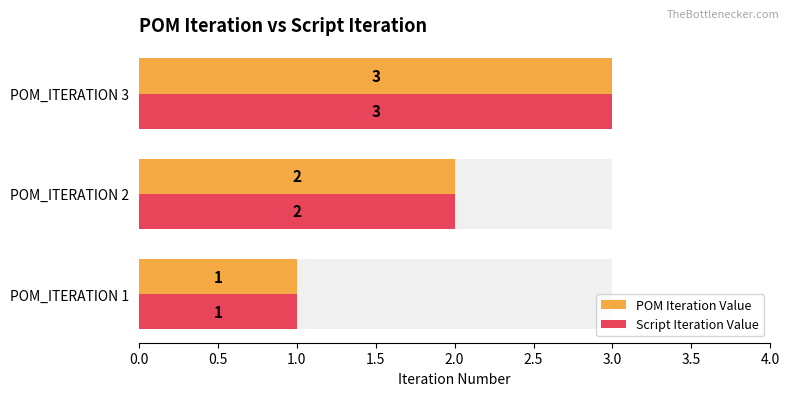

What is the sum of the Script Iteration Value values at POM_ITERATION 2 and POM_ITERATION 3?

5